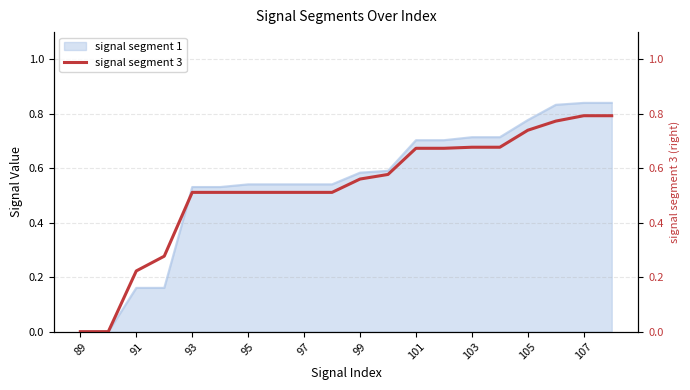

Is it true that signal segment 1 equals -0.5 at 89?

False